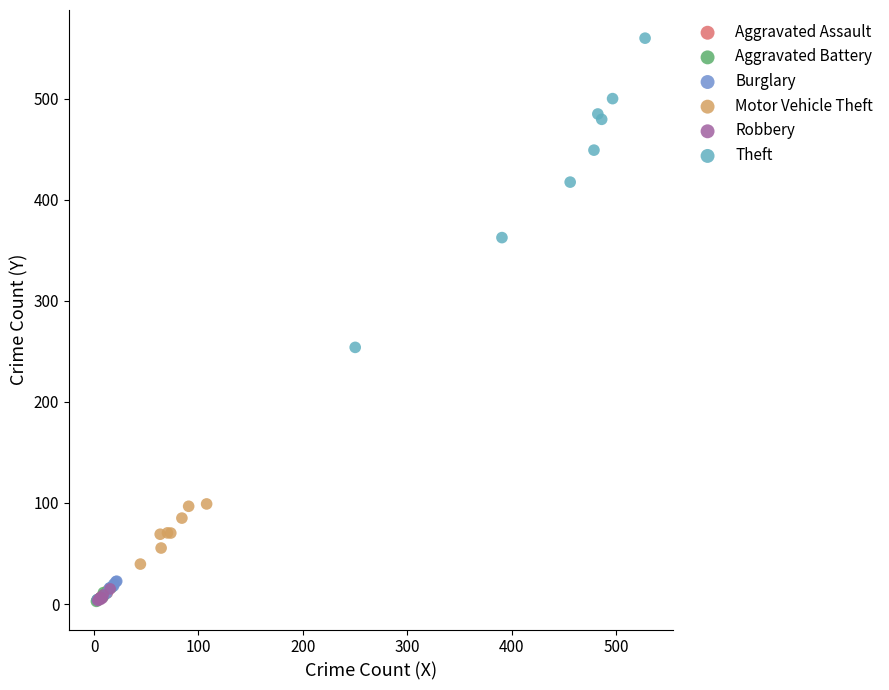

What are all the series names shown in the legend?

Aggravated Assault, Aggravated Battery, Burglary, Motor Vehicle Theft, Robbery, Theft